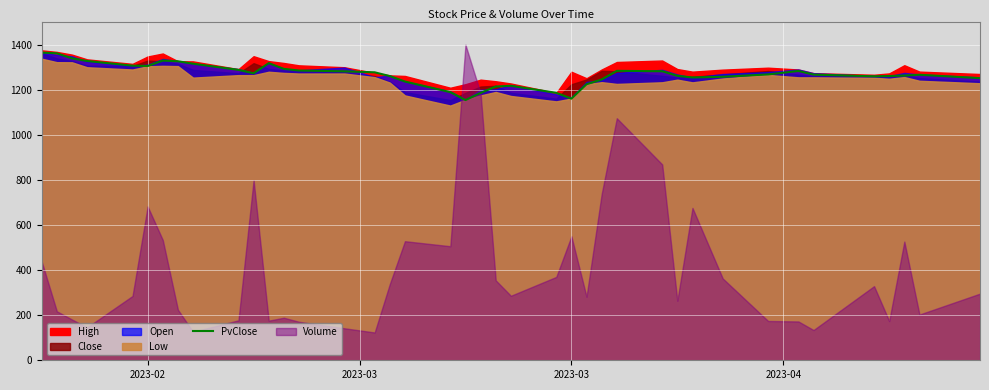

The value of PvClose at 2023-03 is 1160.6. True or false?

True